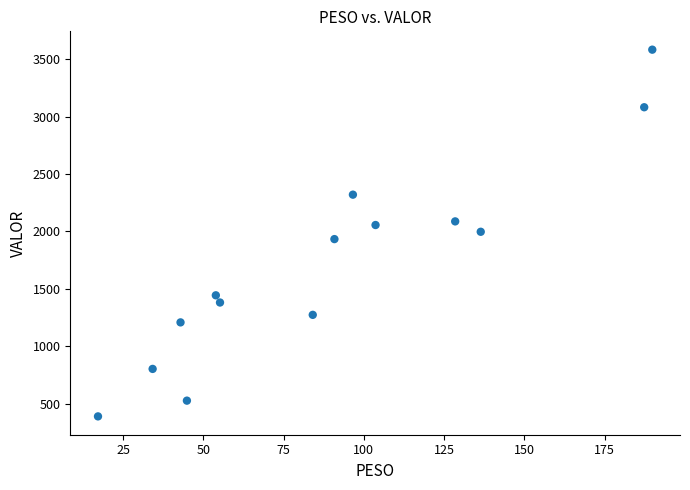

What is the range of X values (max minus min)?

172.7